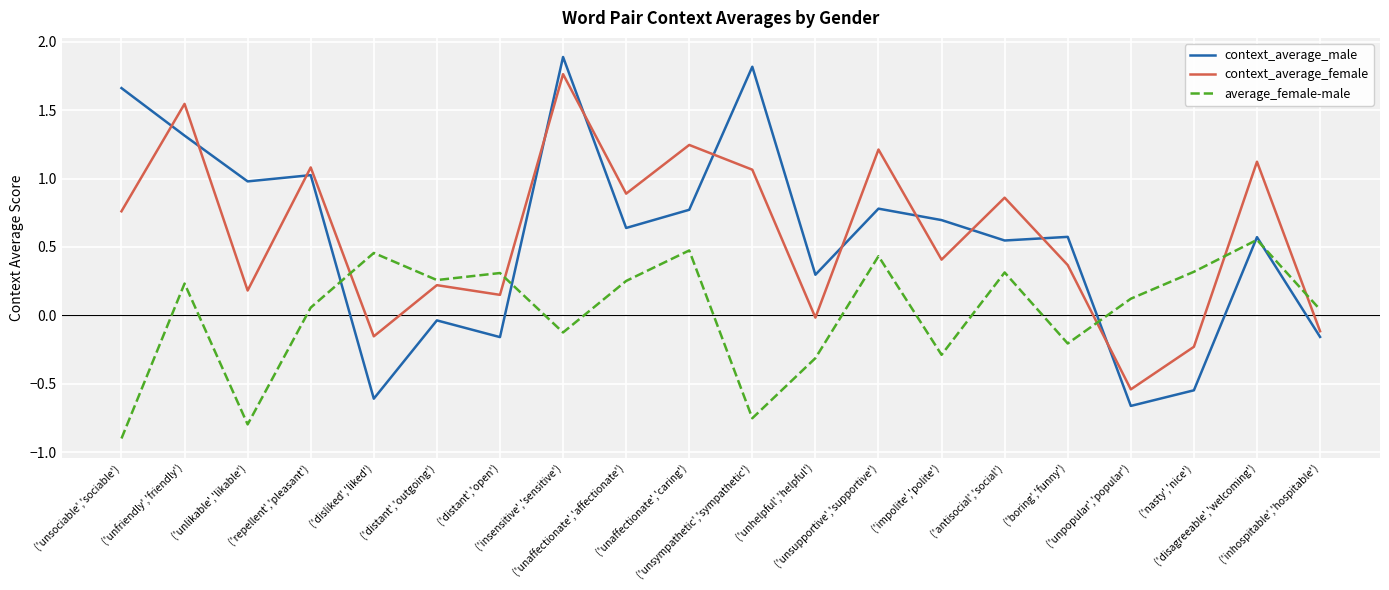

In context_average_male, how many points are lower than both neighbors (excluding endpoints)?

7